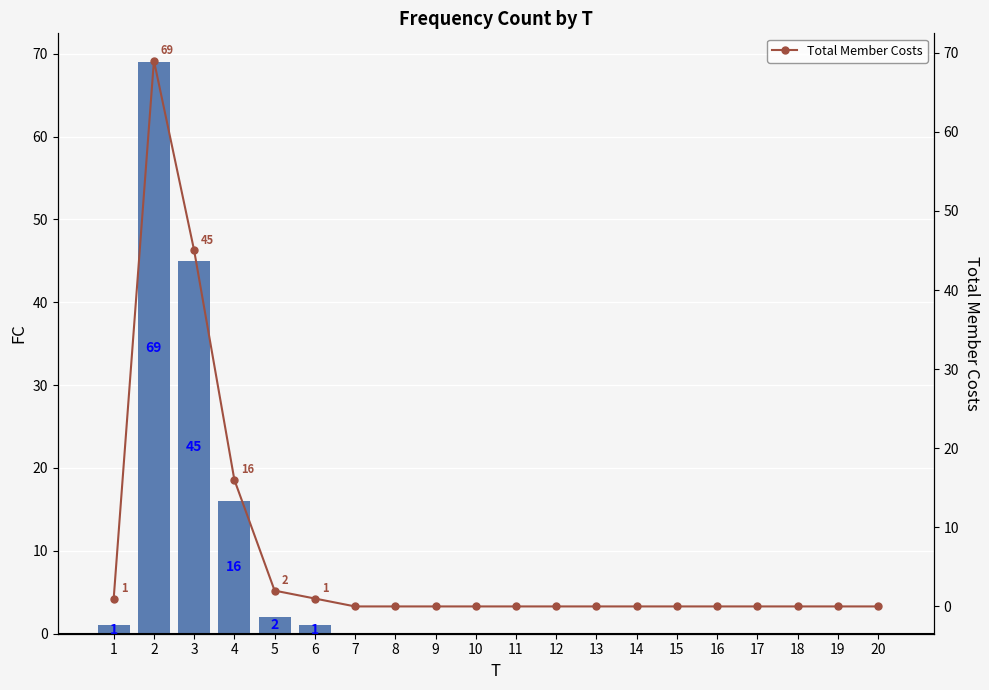

List the series in order of their peak value, highest first.

FC, Total Member Costs